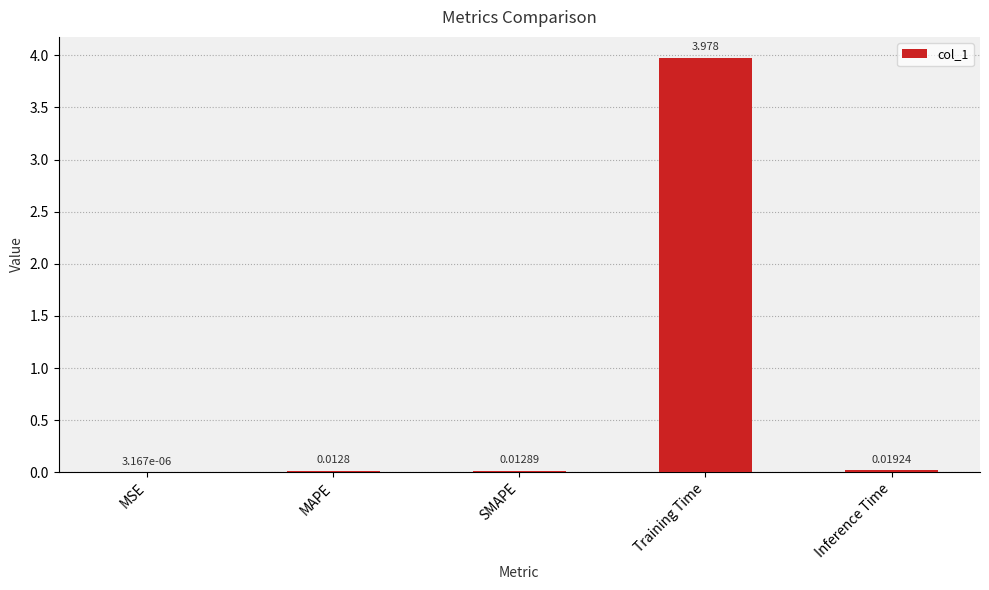

At which label is the value closest to 1?

Inference Time